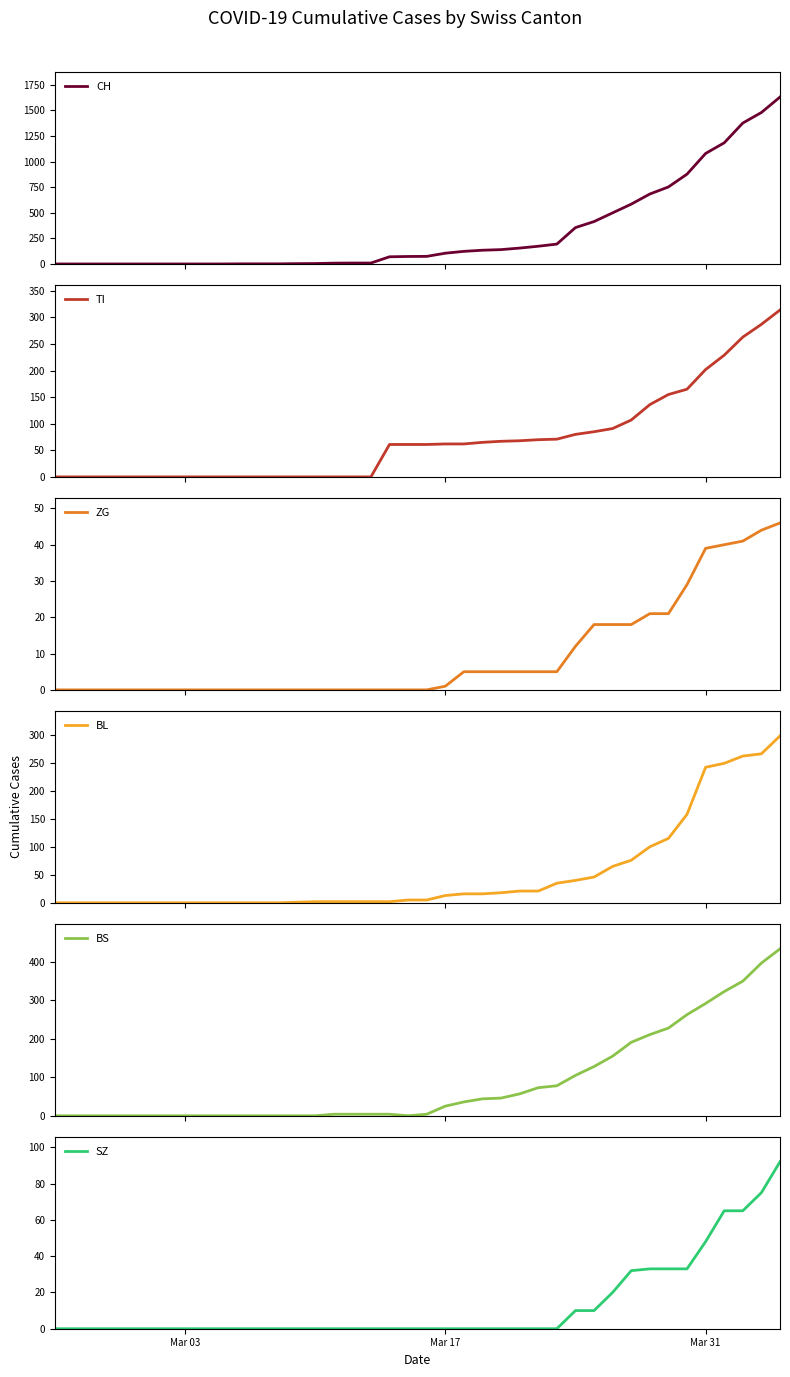

What is the highest value of the BL series?

298